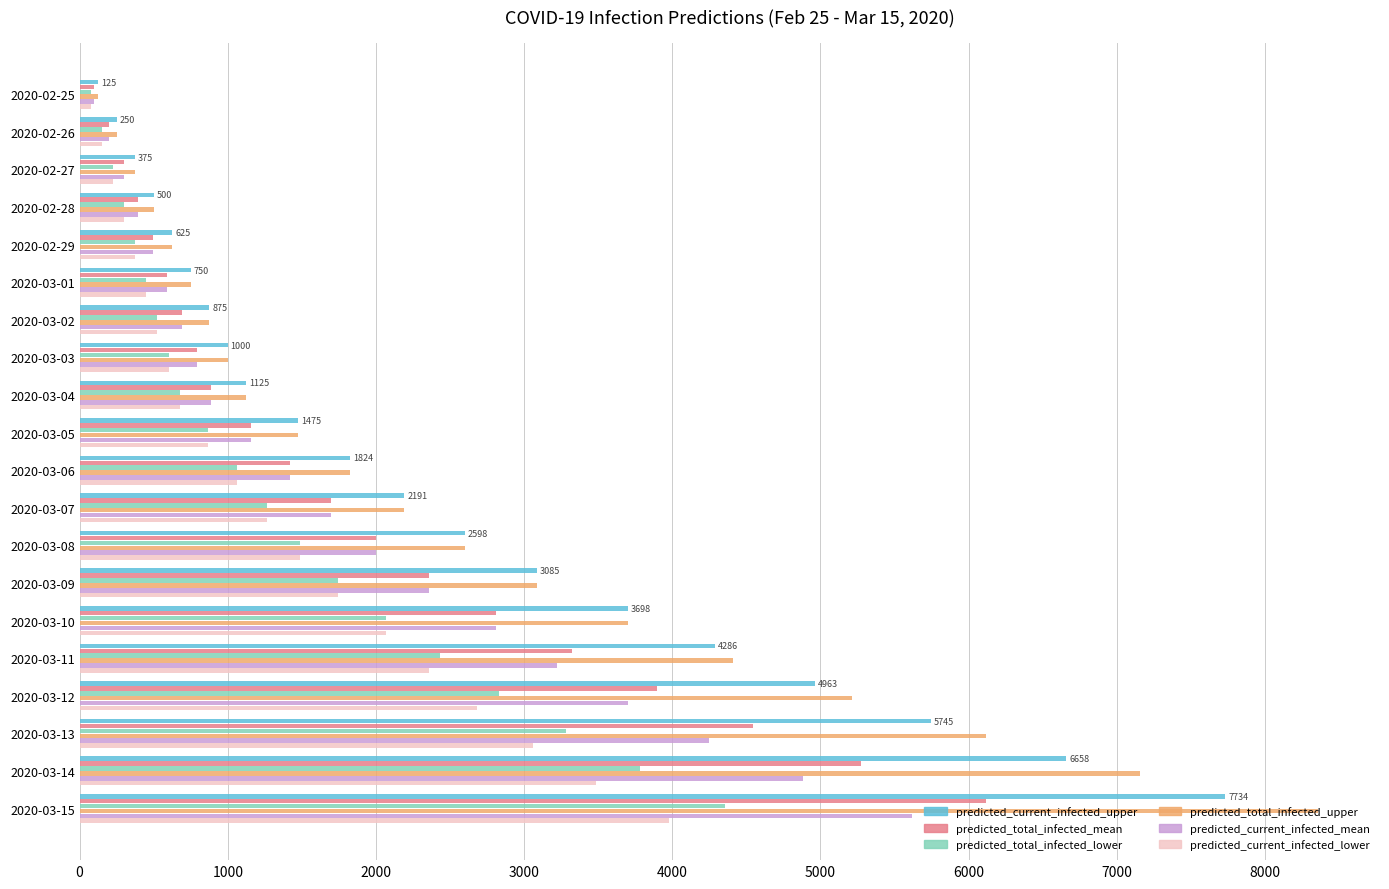

What are all the series names shown in the legend?

predicted_current_infected_upper, predicted_total_infected_mean, predicted_total_infected_lower, predicted_total_infected_upper, predicted_current_infected_mean, predicted_current_infected_lower